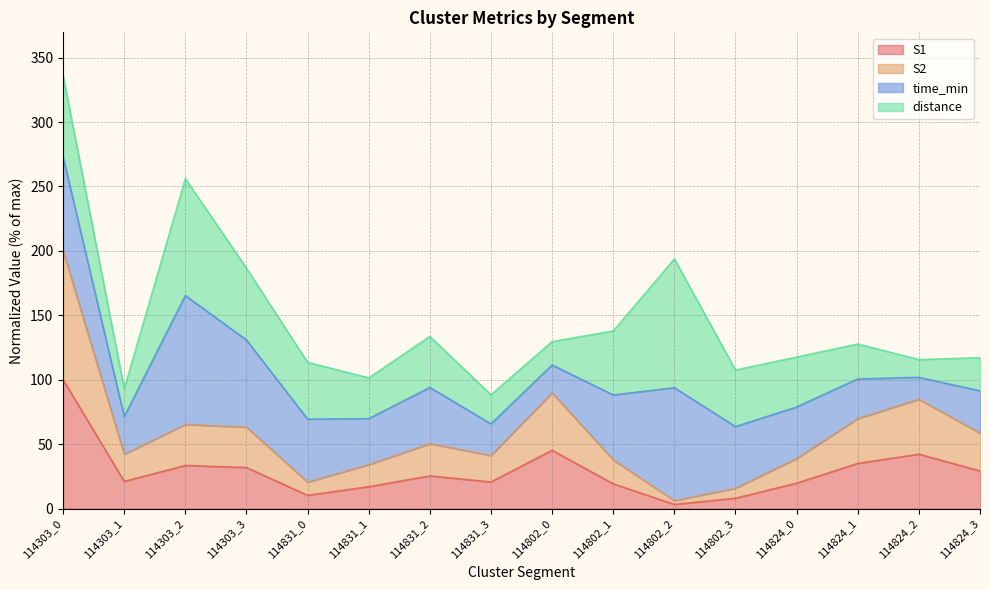

What is the highest value of the S1 series?

100.0